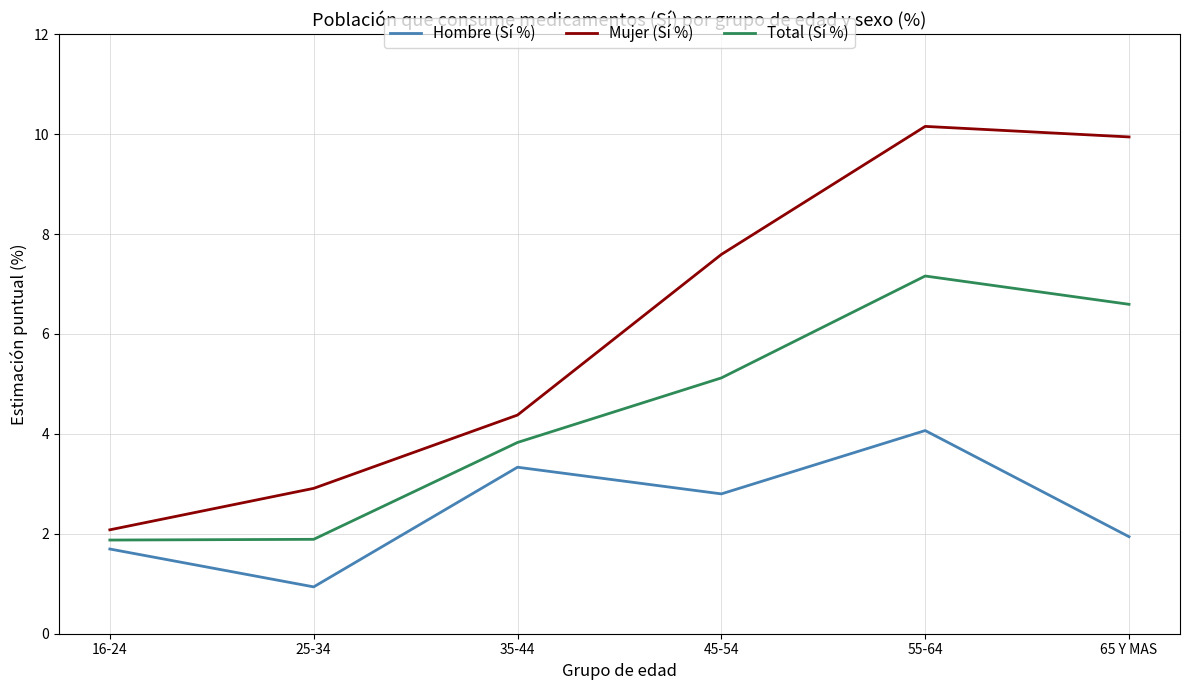

What is the difference between the Hombre (Sí %) values at 25-34 and 16-24?

0.8